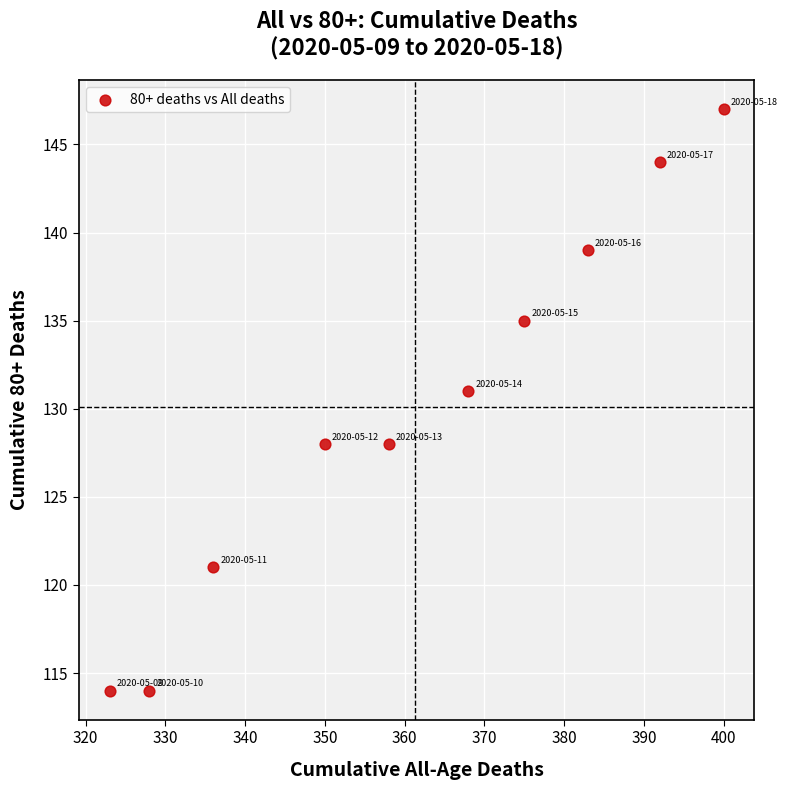

What is the range of X values (max minus min)?

77